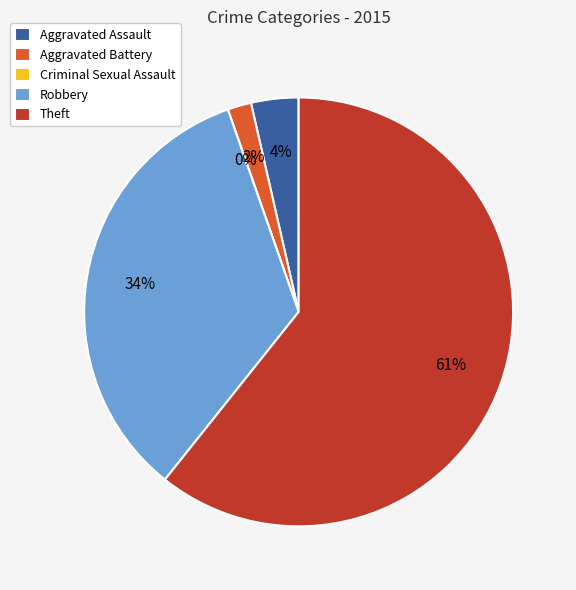

Which category accounts for the majority?

Theft